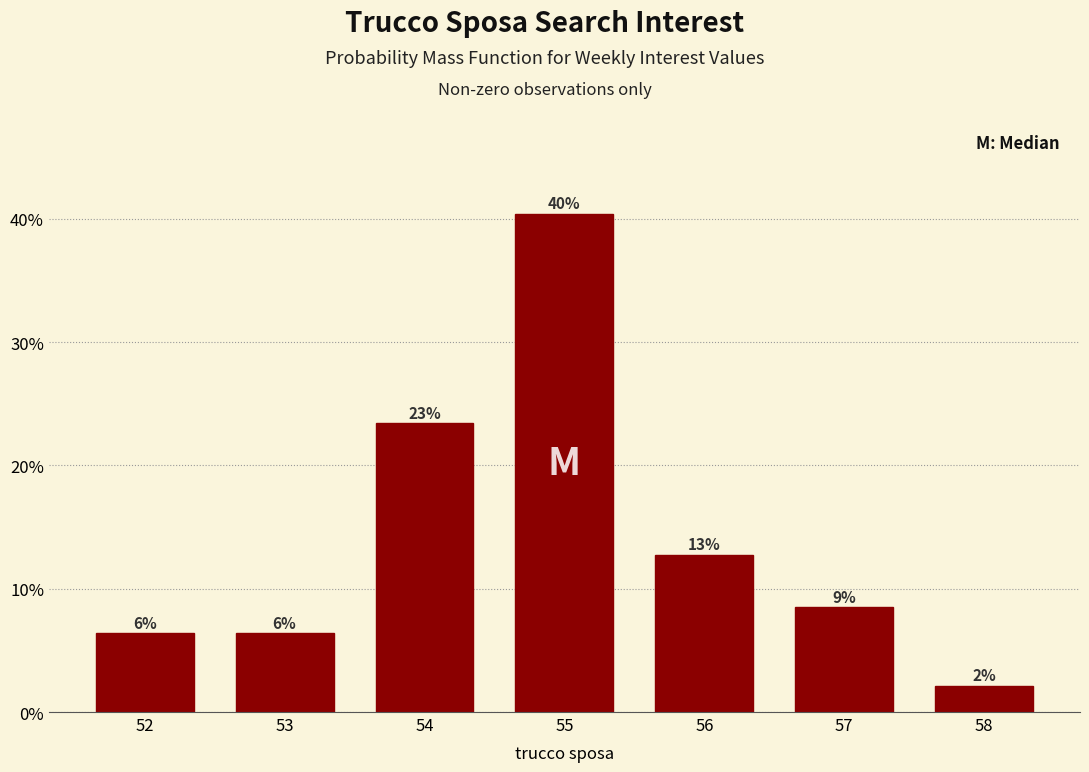

Are the bars horizontal?

No